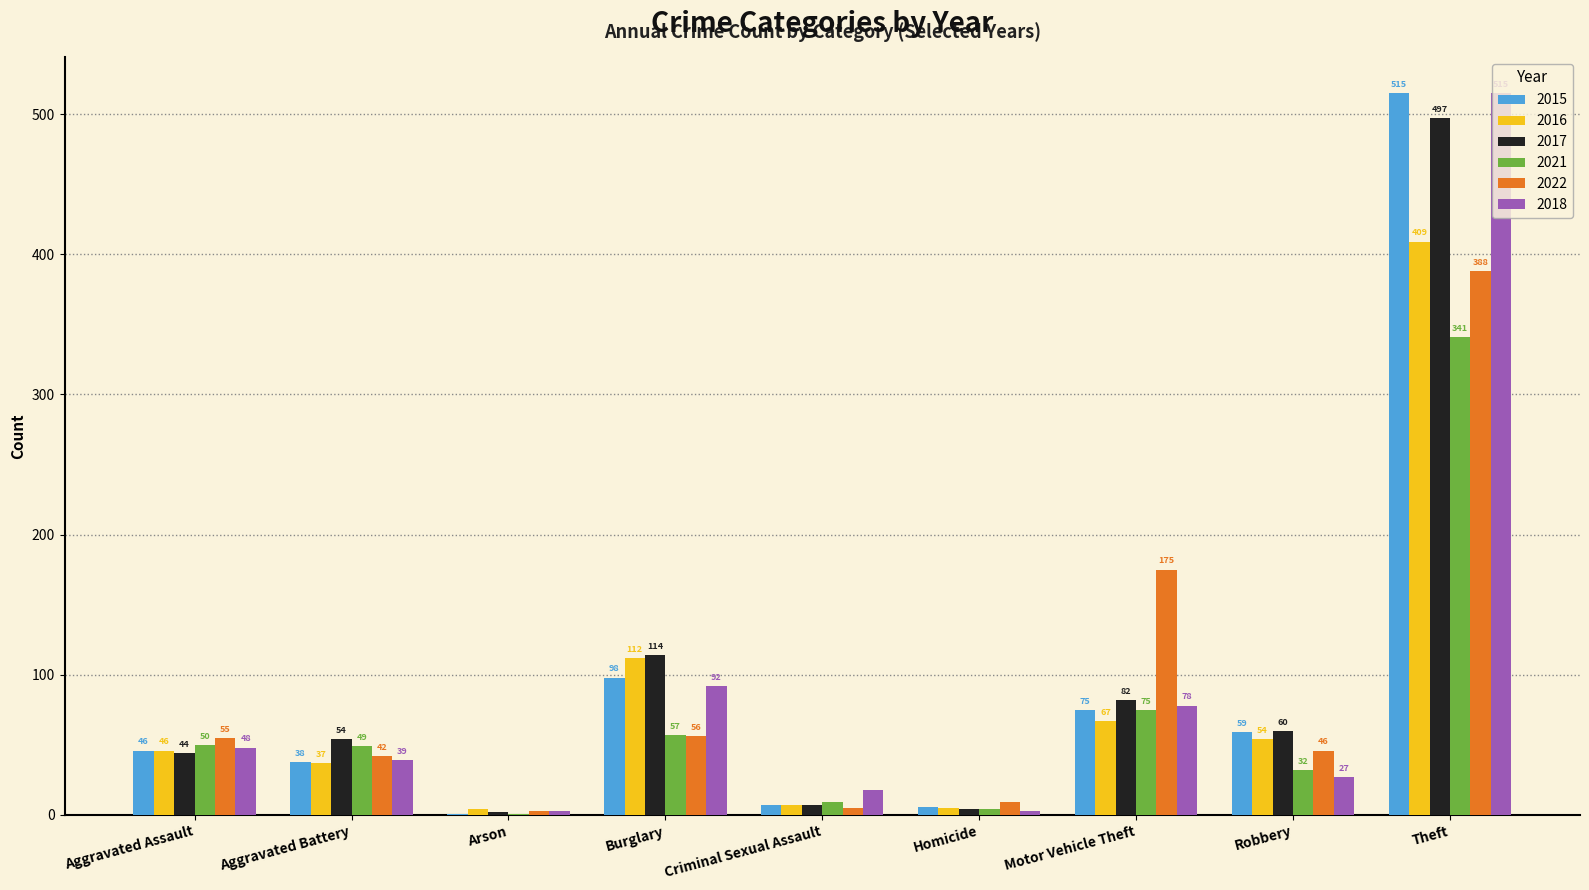

Is the value of 2018 at Motor Vehicle Theft greater than the value of 2021 at Criminal Sexual Assault?

Yes